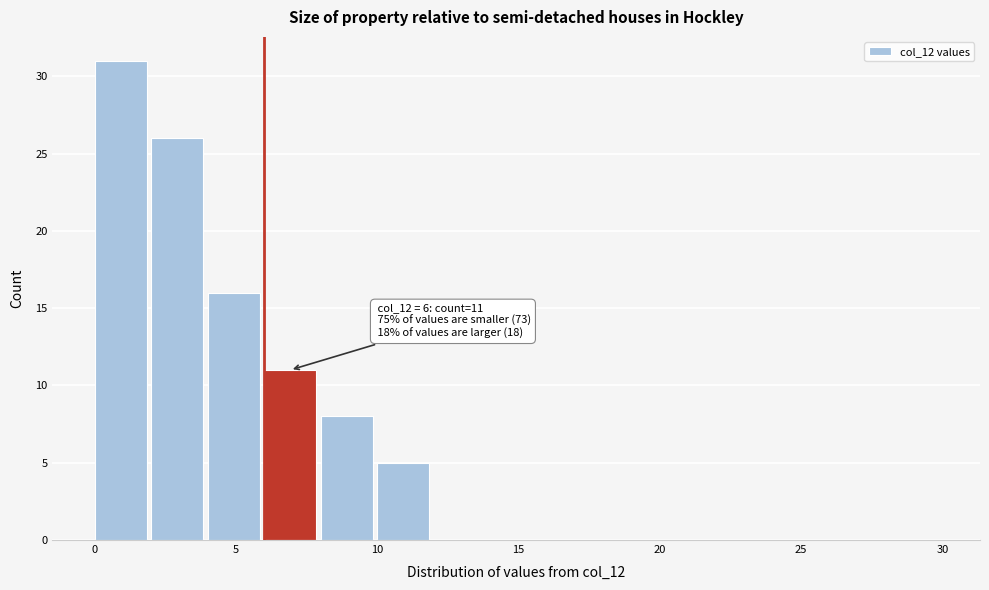

Which range on the x-axis has the tallest bar?

0 to 2